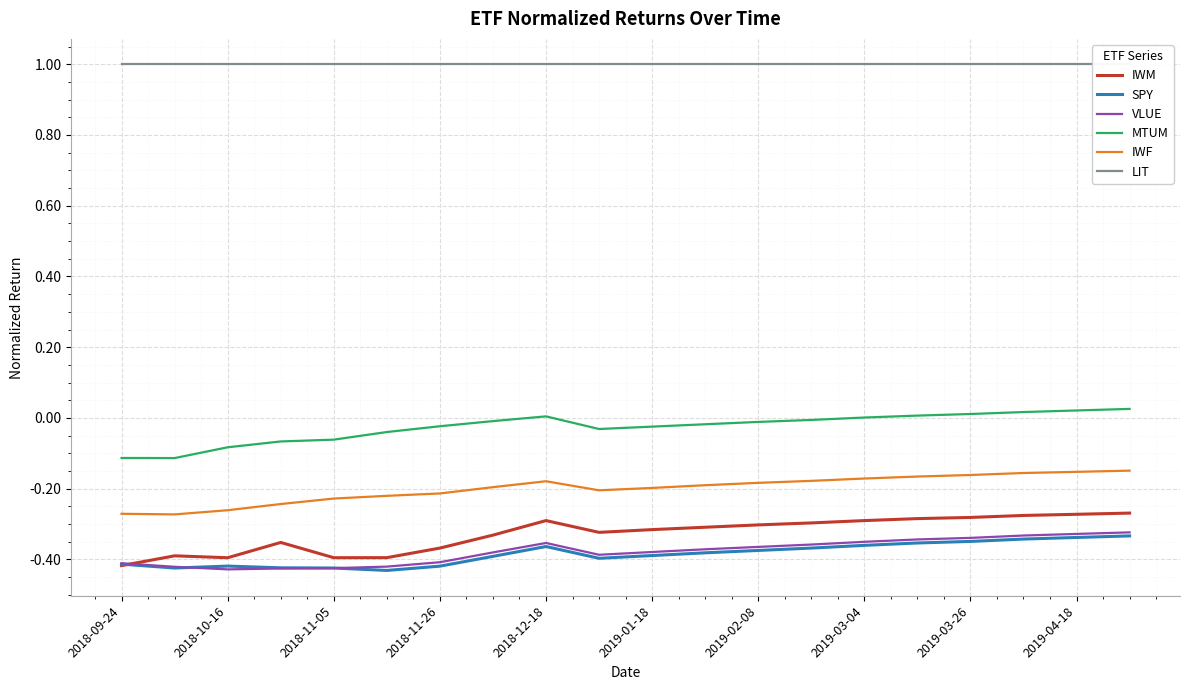

True or false: IWF and MTUM cross at least once.

False